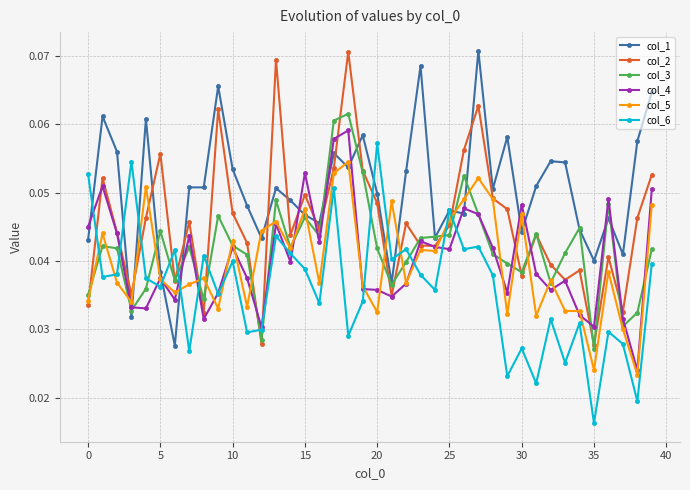

What is the sum of all col_4 values?

1.6